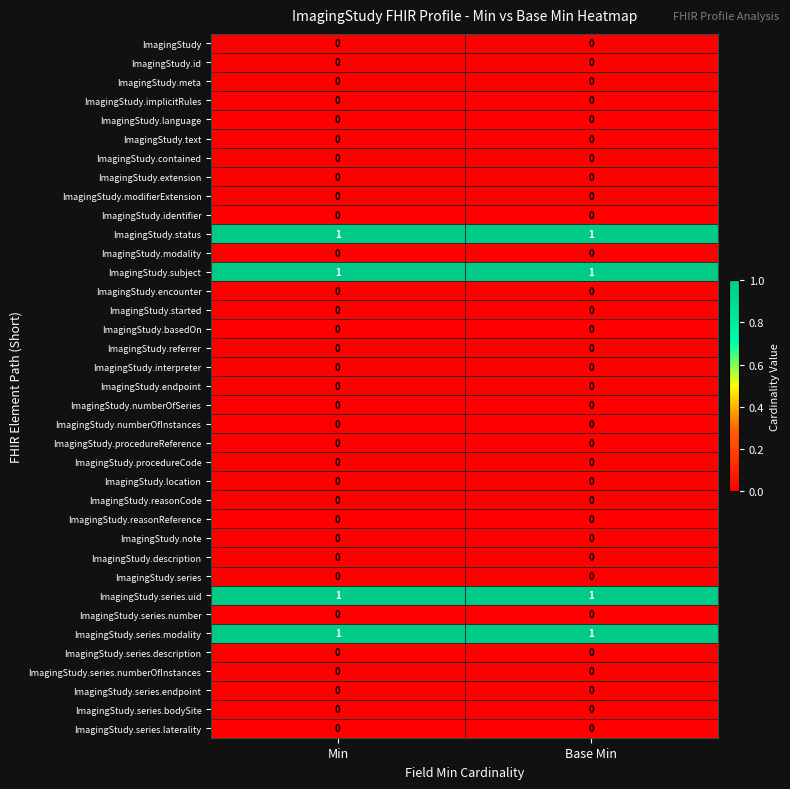

Is it true that ImagingStudy.series.uid equals 1 at Min?

True